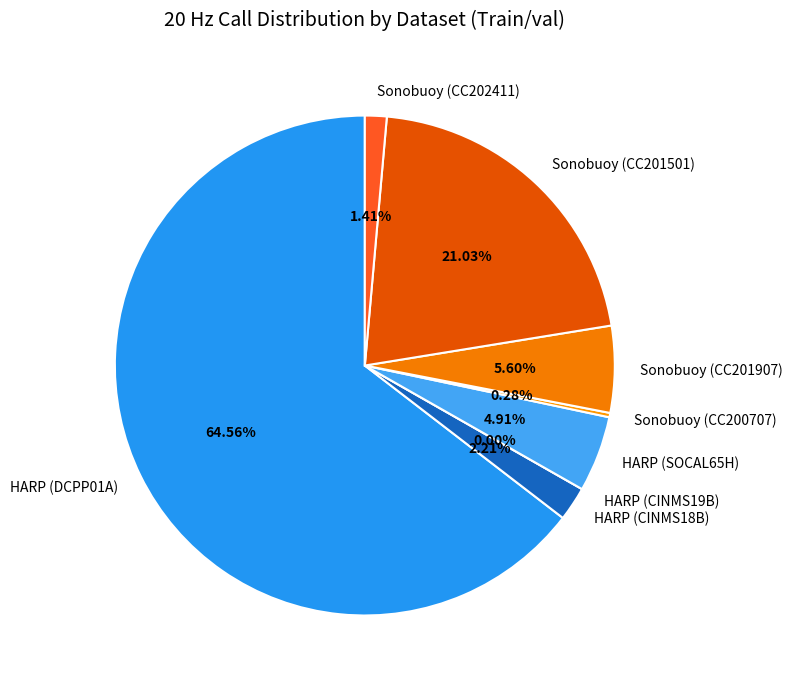

The CC201907 slice represents 1% of the pie. True or false?

False